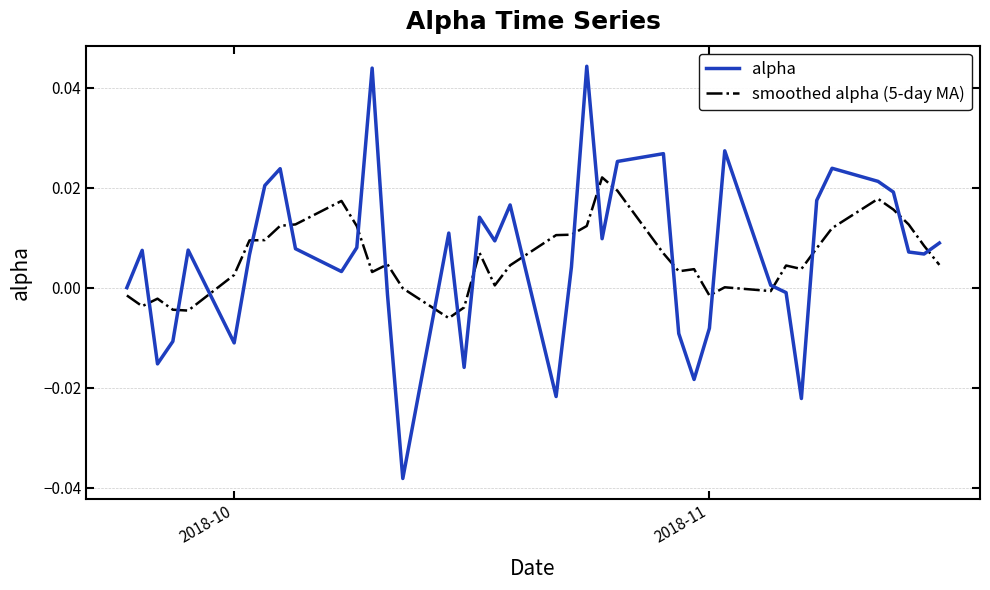

Which series has the widest spread of values?

alpha